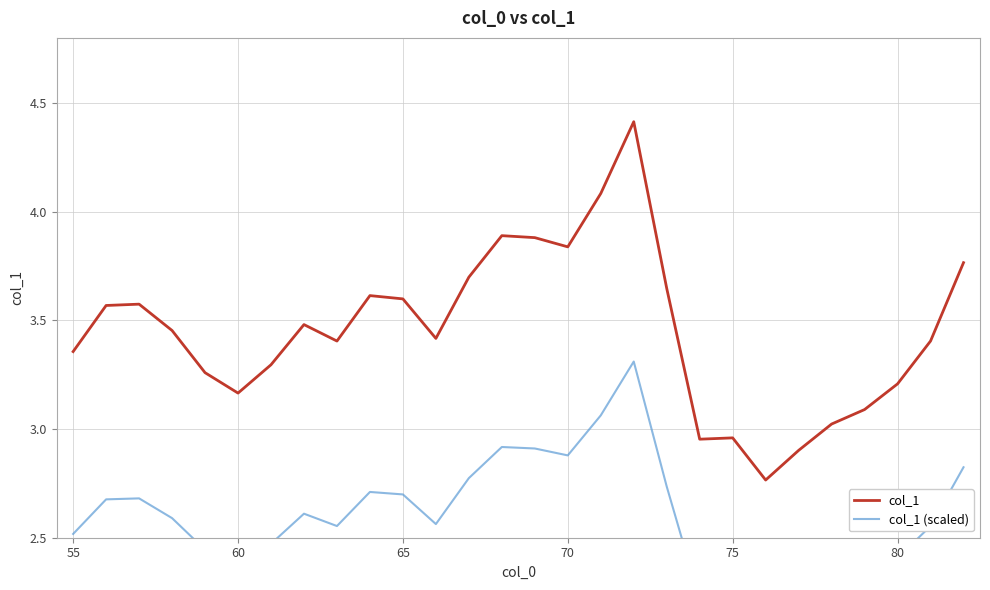

Is it true that col_1 equals 5.3 at 60?

False